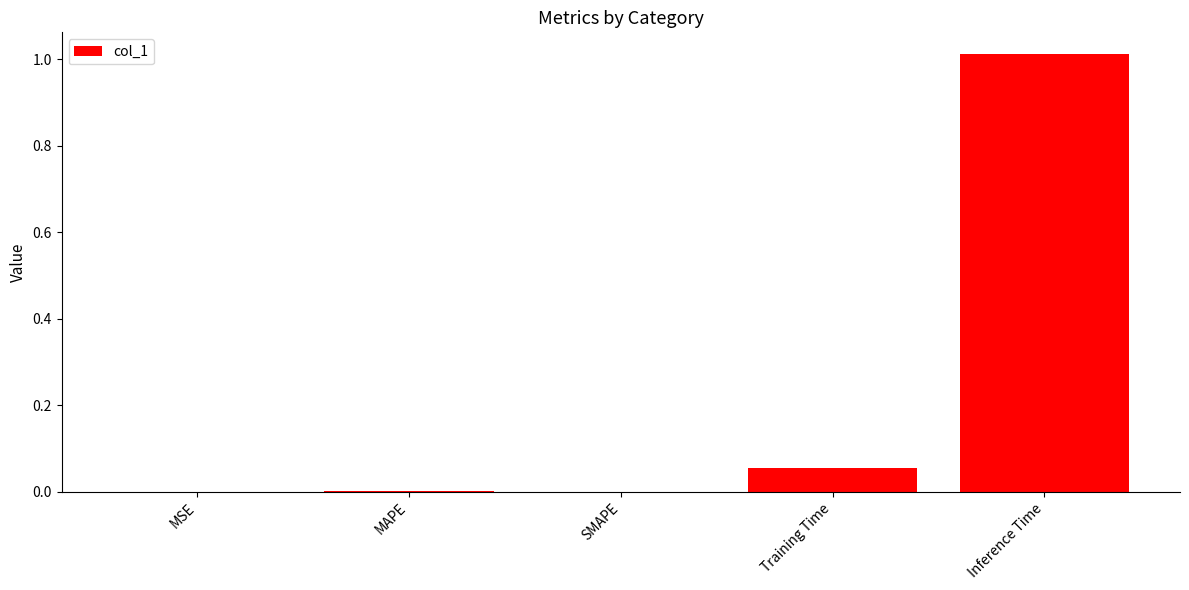

Which category has the highest value across all series?

Inference Time